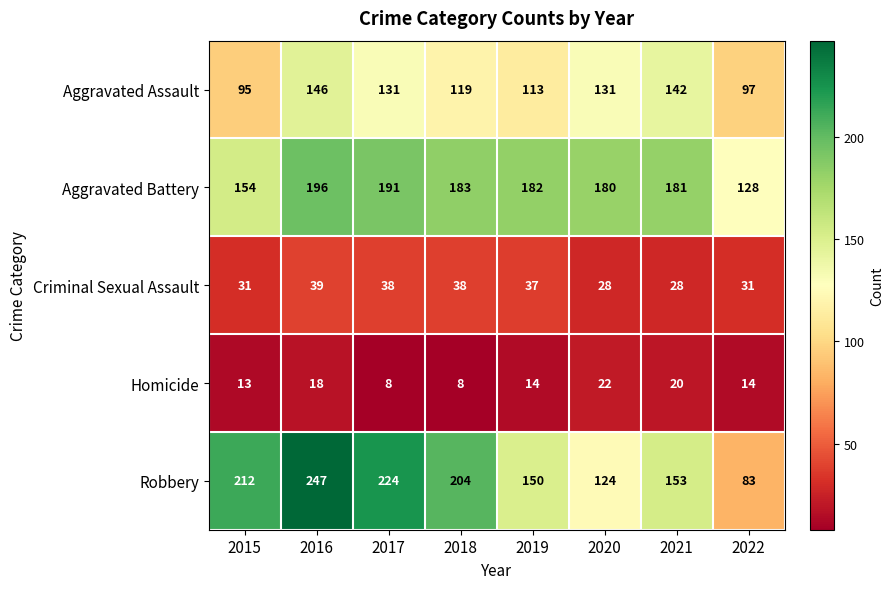

What is the total value across all series at 2017?

592